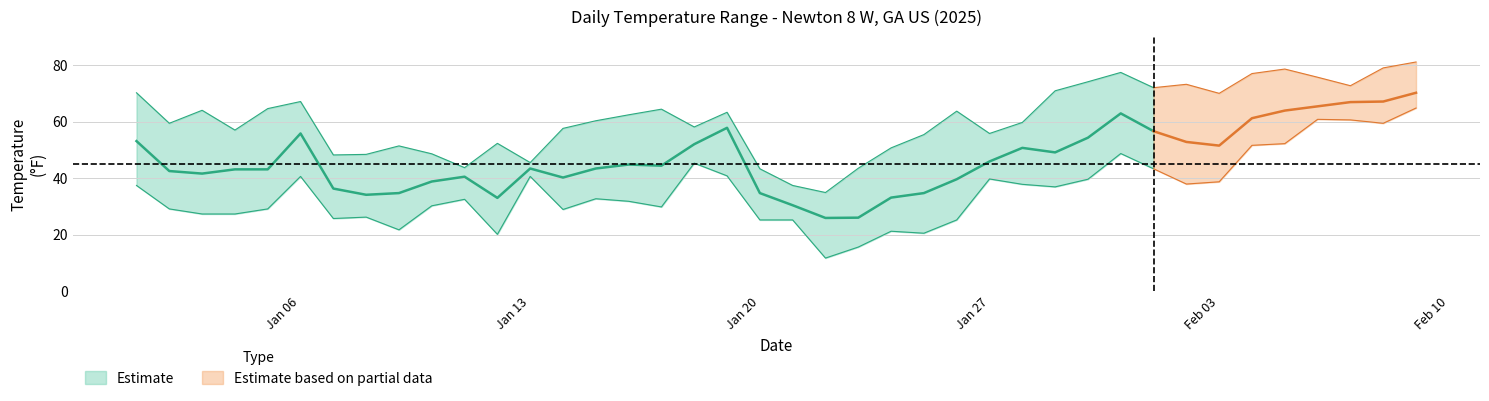

Is this an area chart (filled region under the line)?

No